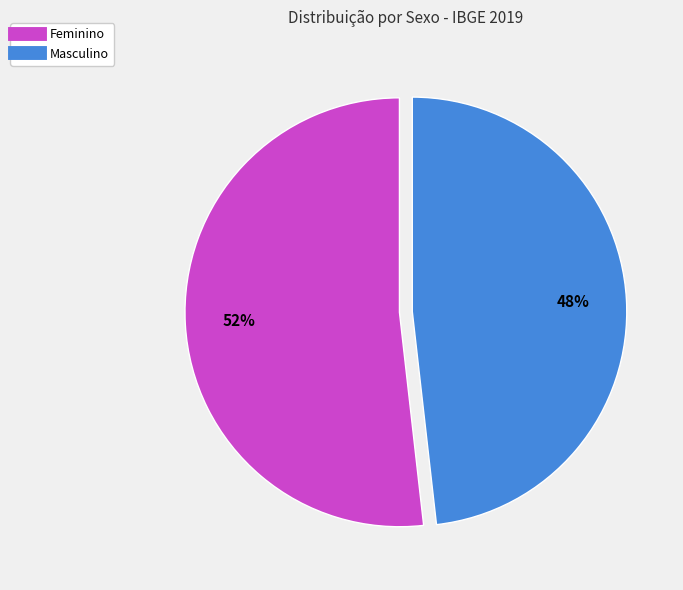

Is the sum of Feminino and Masculino greater than half?

Yes